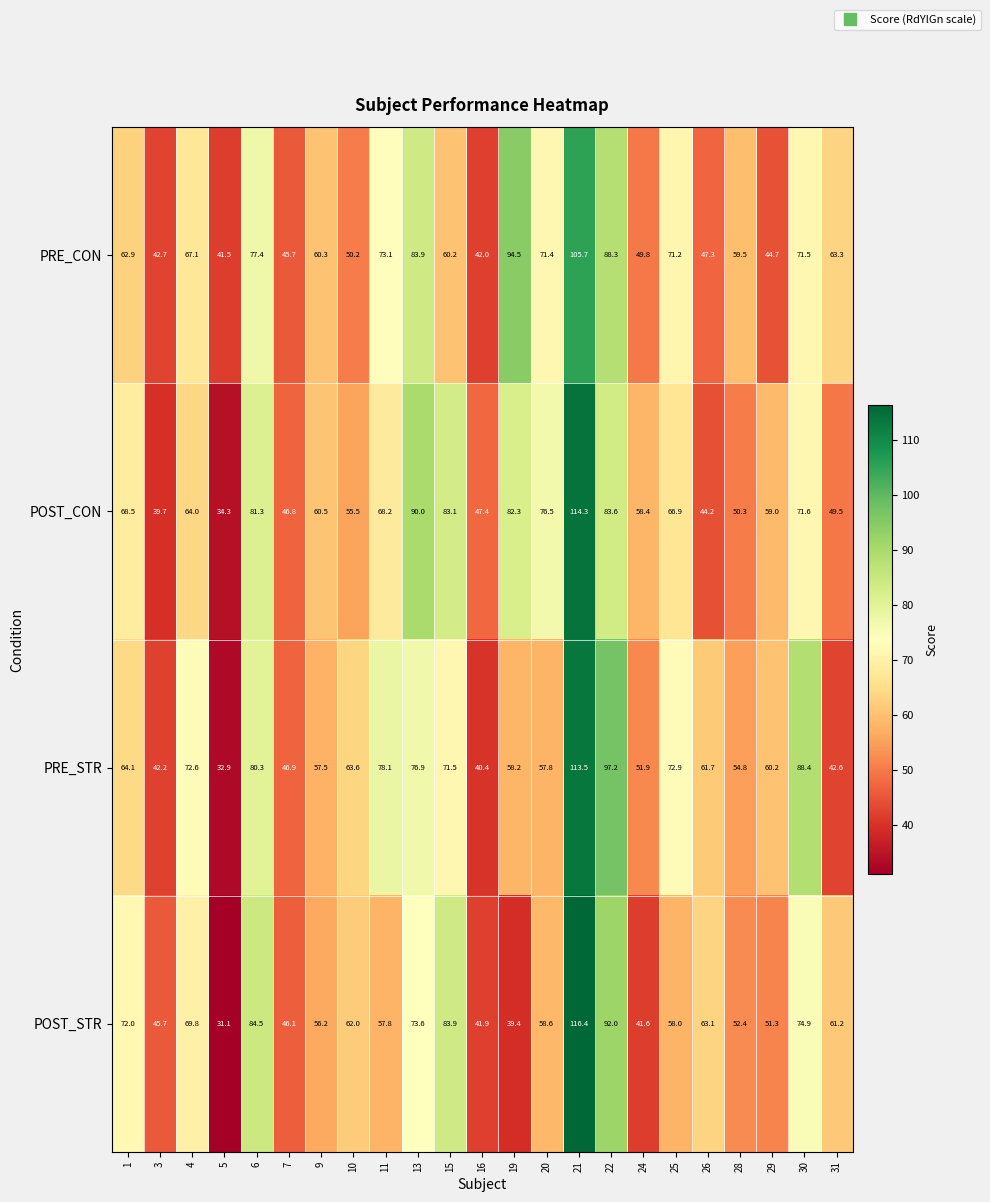

Count the number of data series in this chart.

4